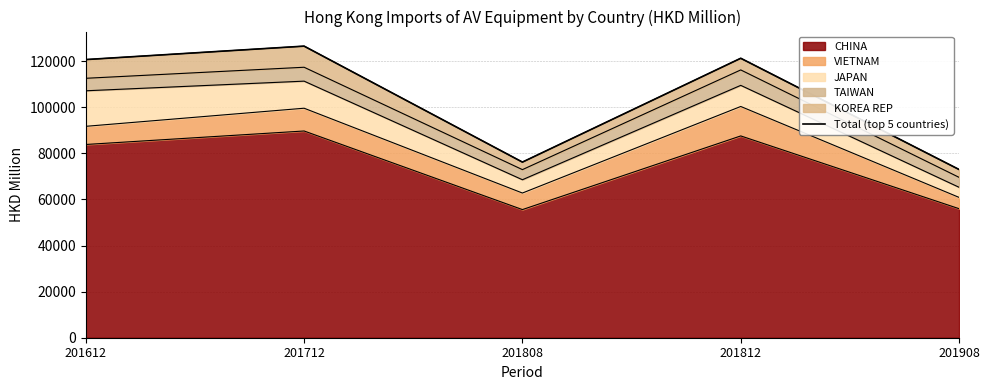

The chart shows a value of 41005.8 at 201712. True or false?

False